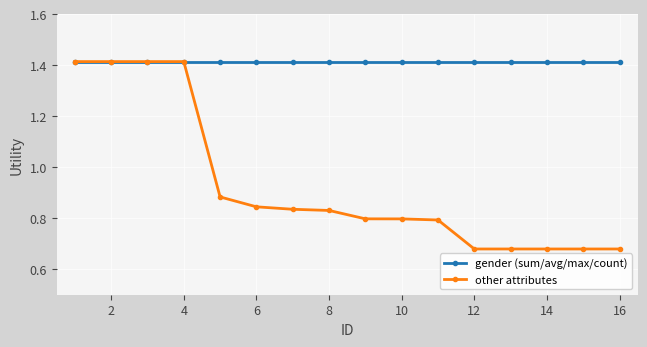

List the series in order of their overall mean, highest first.

gender (sum/avg/max/count), other attributes